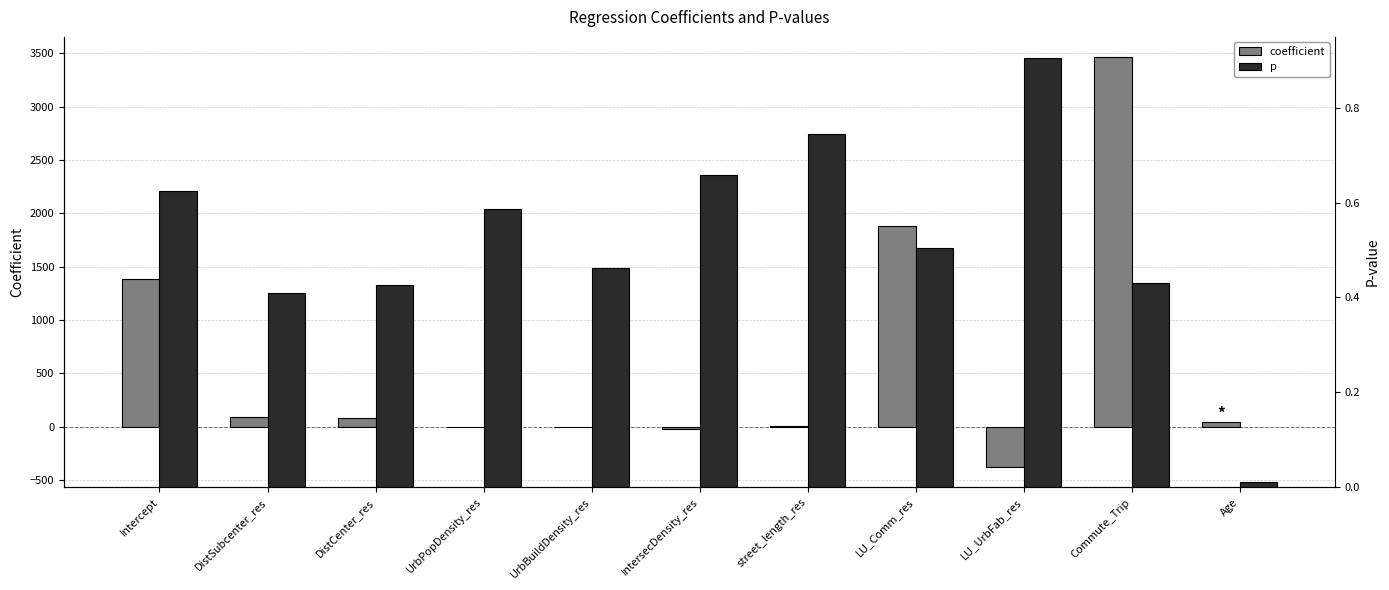

Rank the series at IntersecDensity_res from lowest to highest value.

coefficient, p